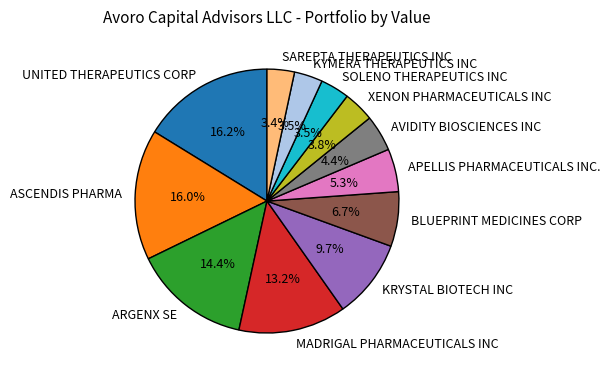

What is the ratio of the value at SOLENO THERAPEUTICS INC to the value at APELLIS PHARMACEUTICALS INC.?

0.7